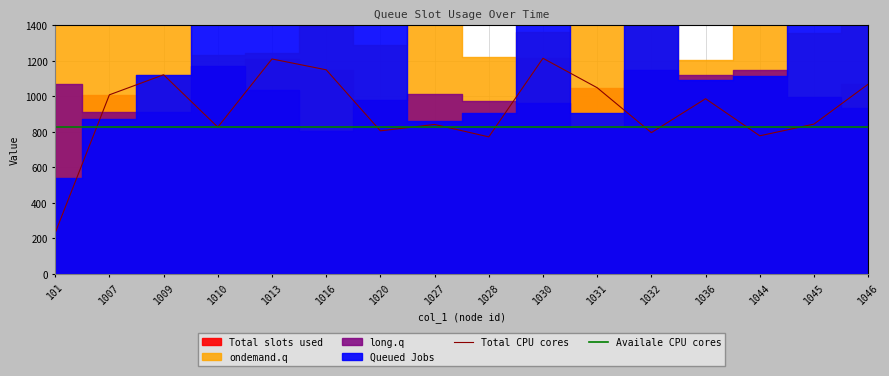

Does the chart display data point markers on the line(s)?

No